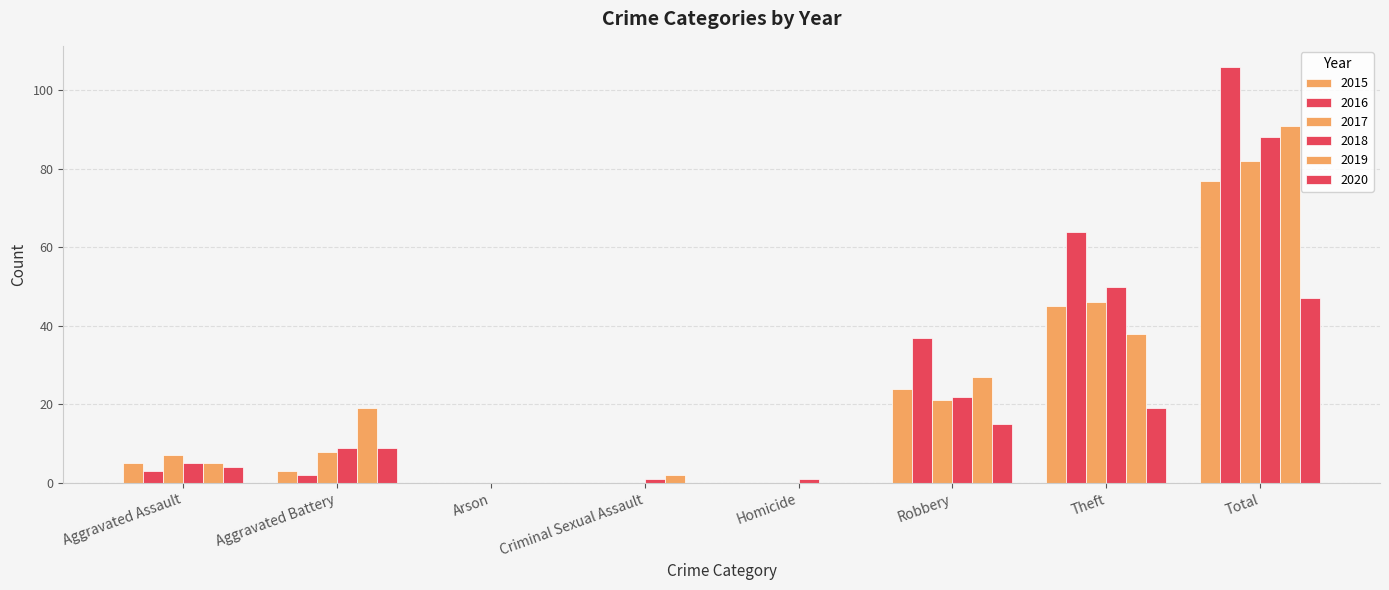

Does the chart contain stacked bars?

No